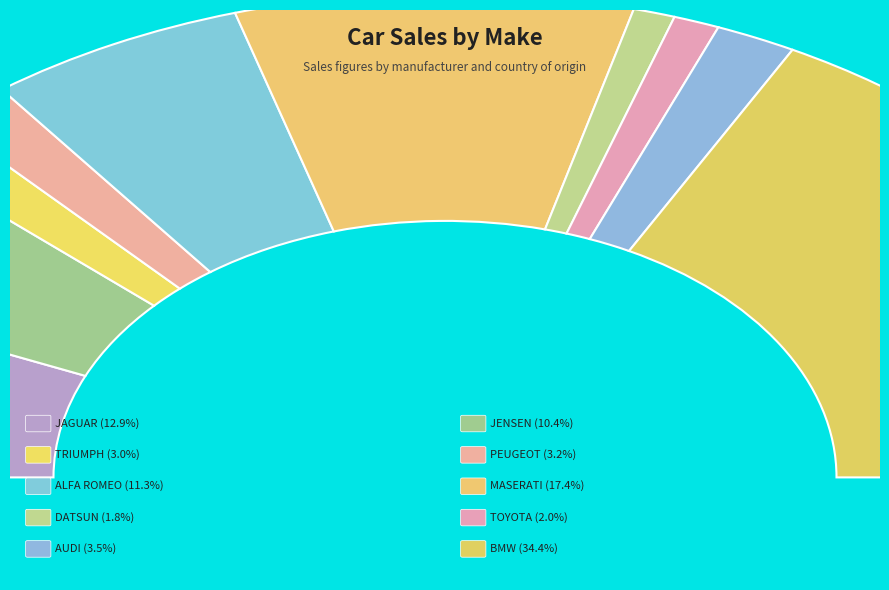

Which slice is the largest?

BMW